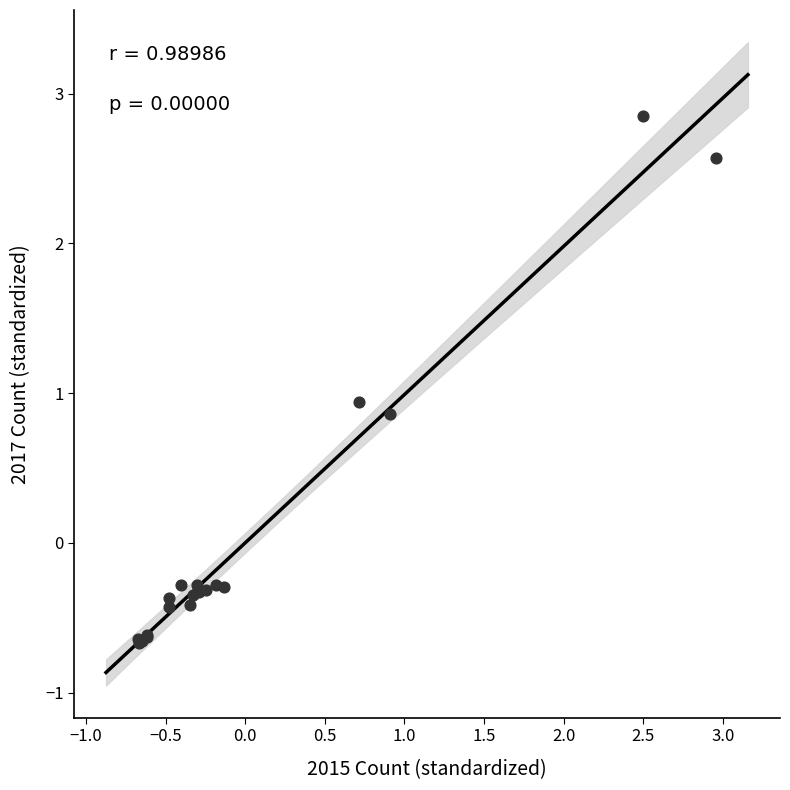

What Y value in the scatter plot is closest to 1?

0.9